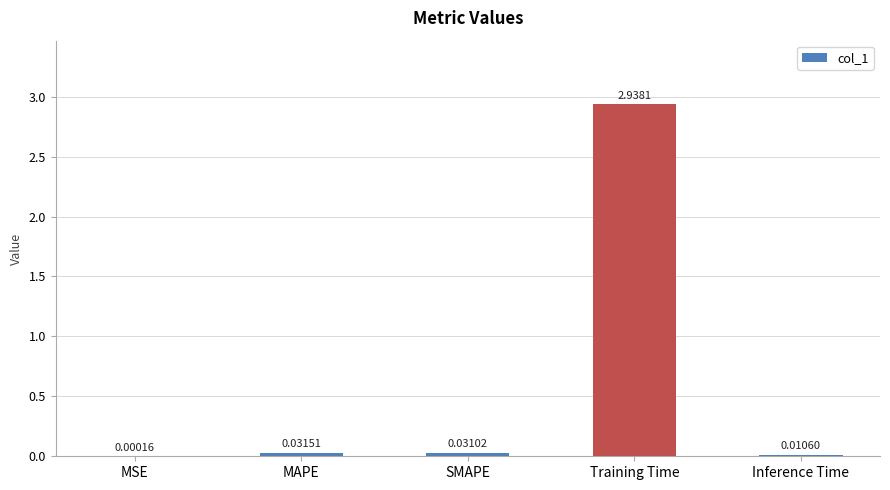

Between Inference Time and Training Time, which is larger?

Training Time